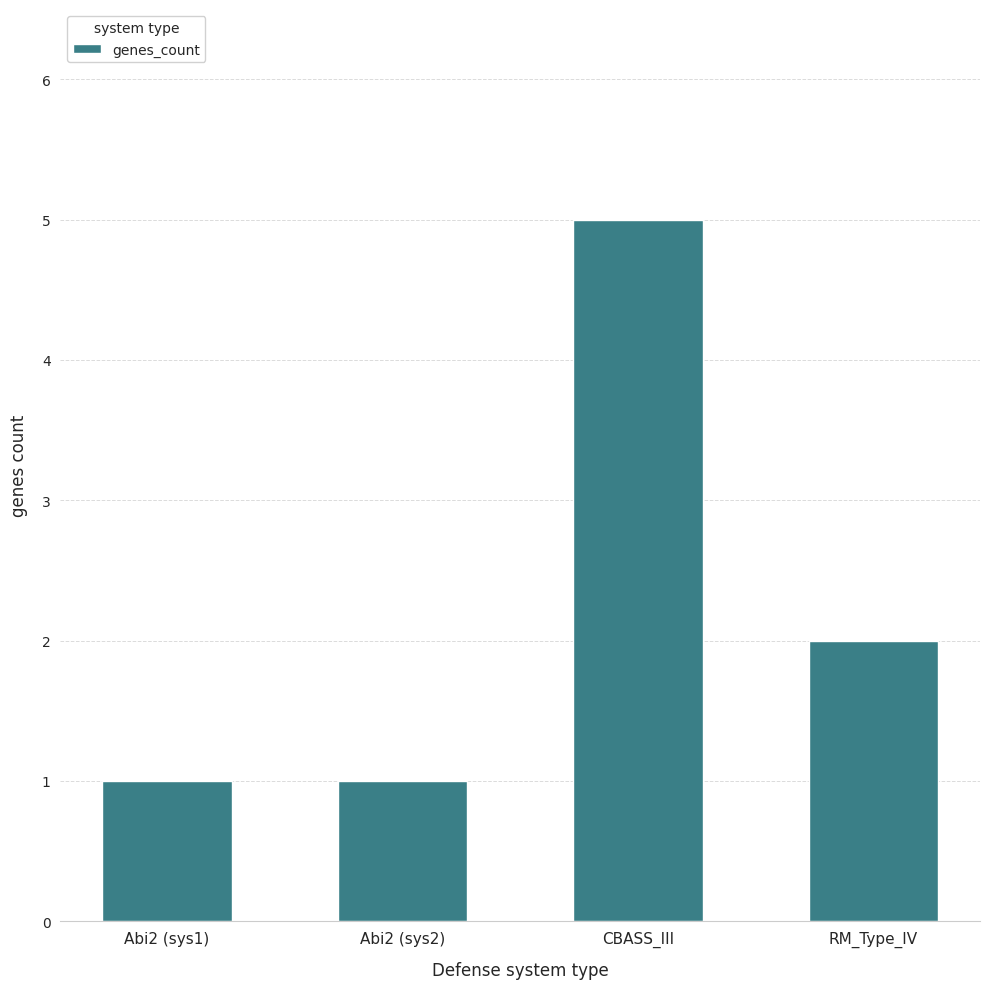

How many values are below 2?

2